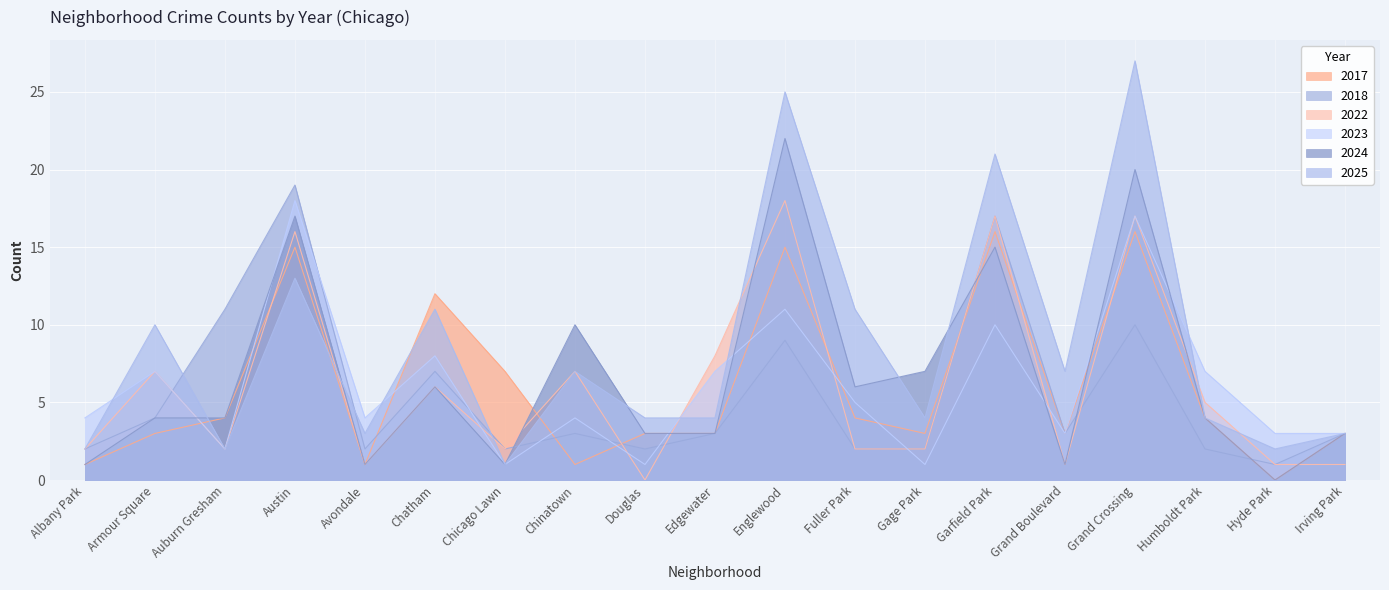

What is the maximum value shown in the chart?

27